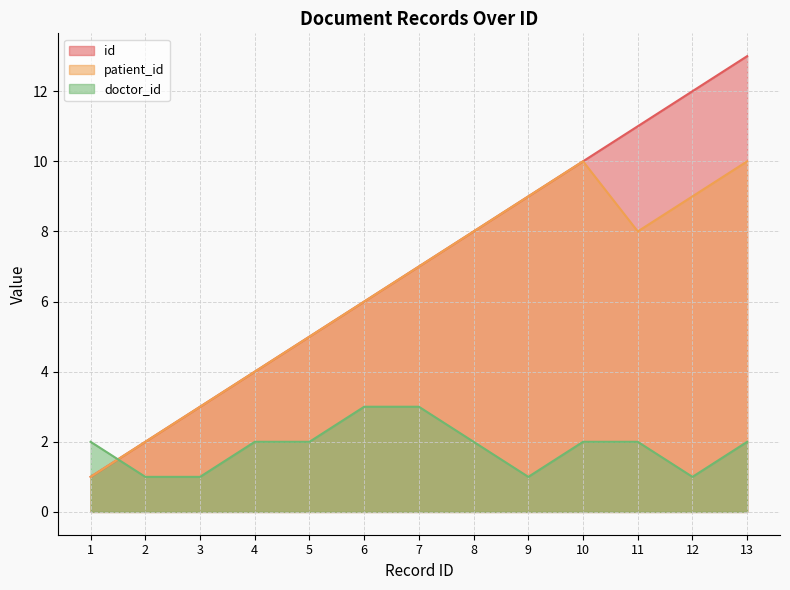

The value of doctor_id at 10 is 1. True or false?

False